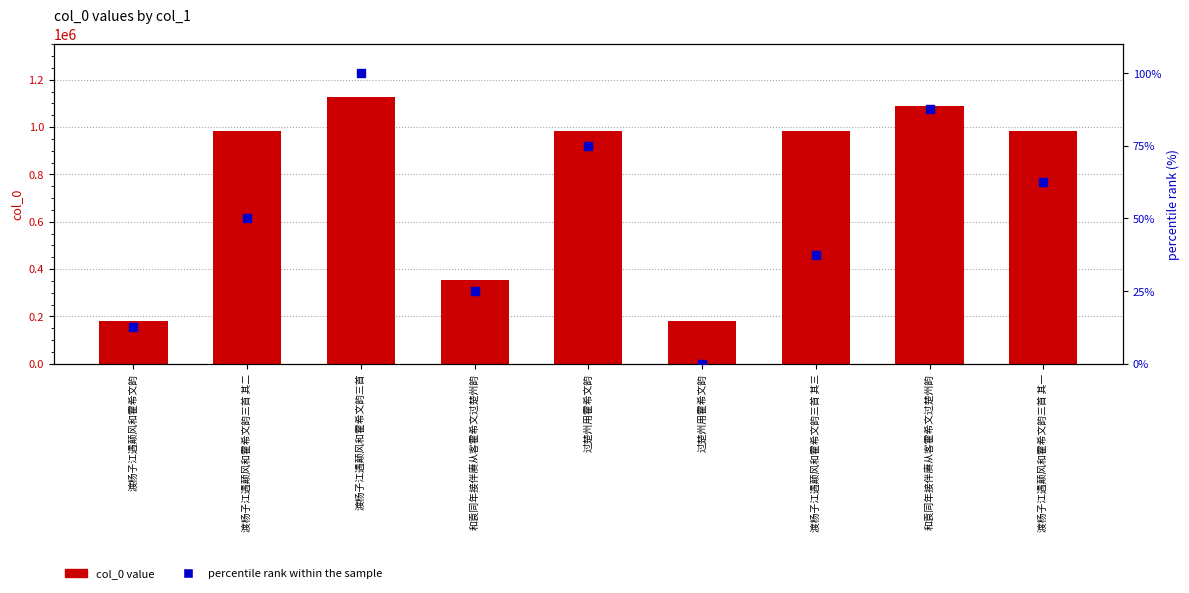

Is the value of percentile rank within the sample at 渡杨子江遇颠风和霍希文韵 greater than the value of col_0 value at 渡杨子江遇颠风和霍希文韵三首 其一?

No